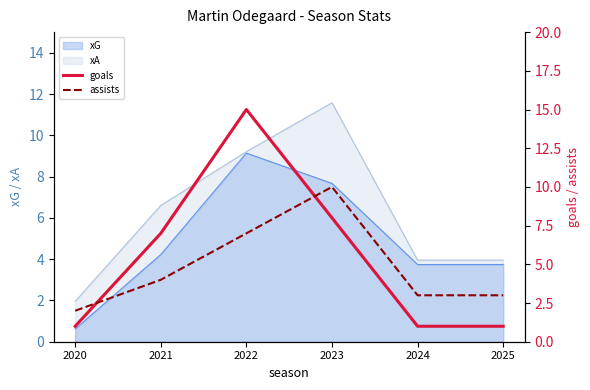

The goals series shows 10 at 2021. True or false?

False